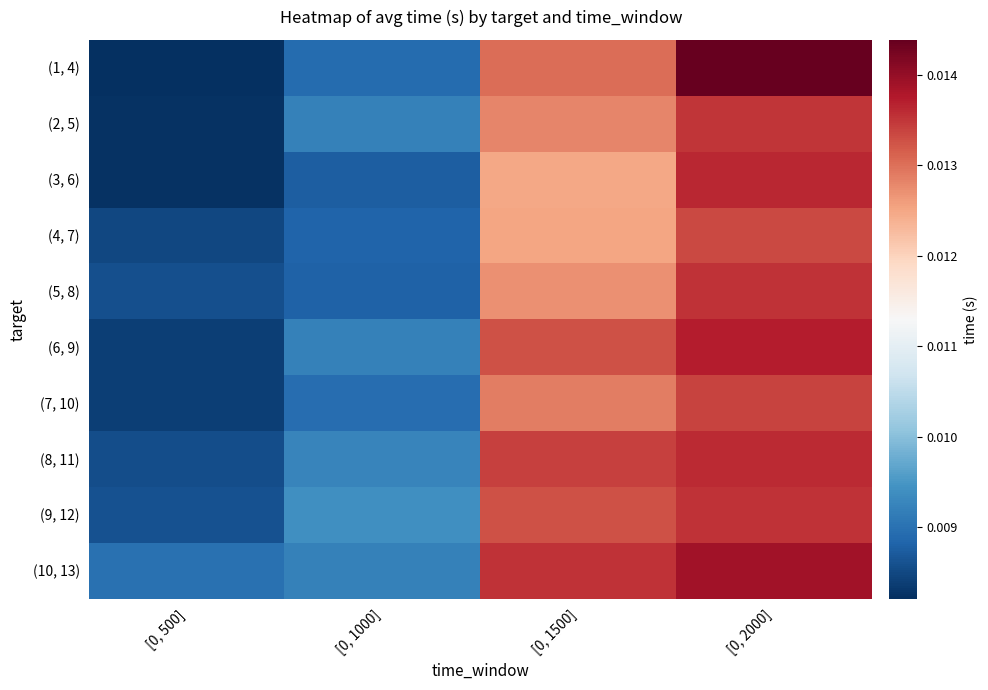

Between [0, 1000] and [0, 500], which is larger?

[0, 1000]